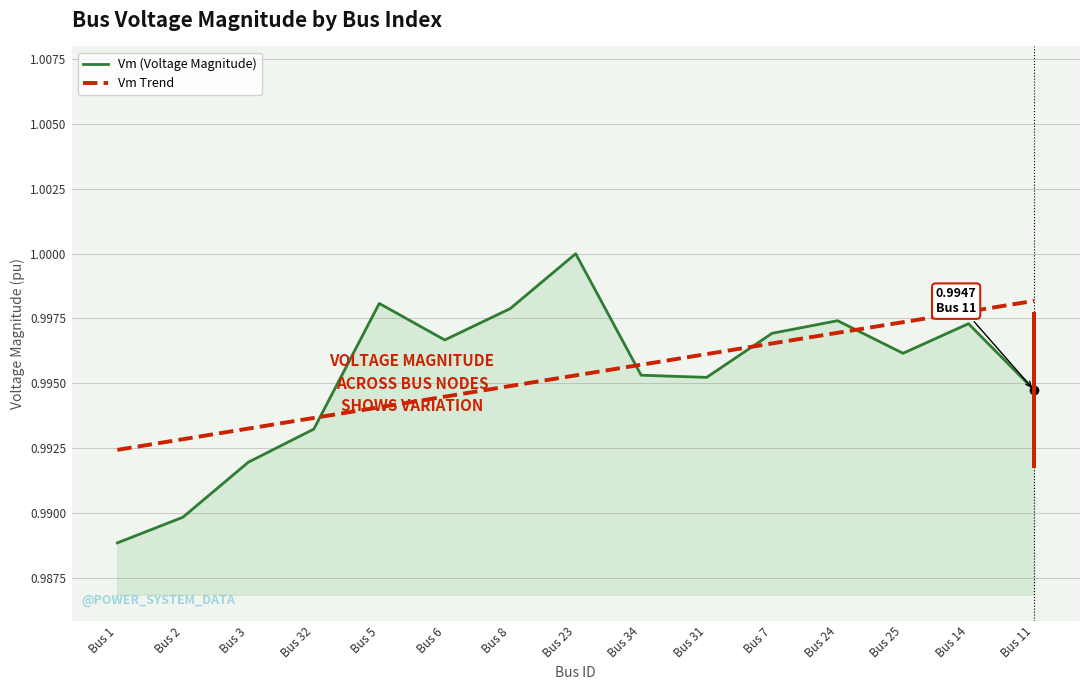

What are all the series names shown in the legend?

Vm (Voltage Magnitude), Vm Trend